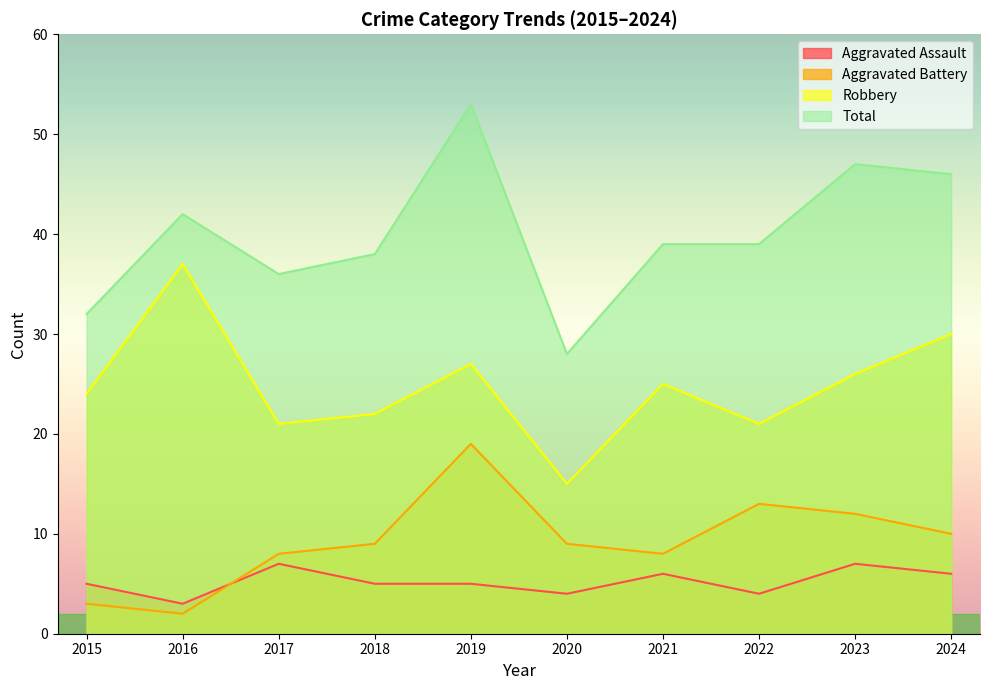

Rank the categories by Aggravated Battery value from lowest to highest.

2016, 2015, 2017, 2021, 2018, 2020, 2024, 2023, 2022, 2019